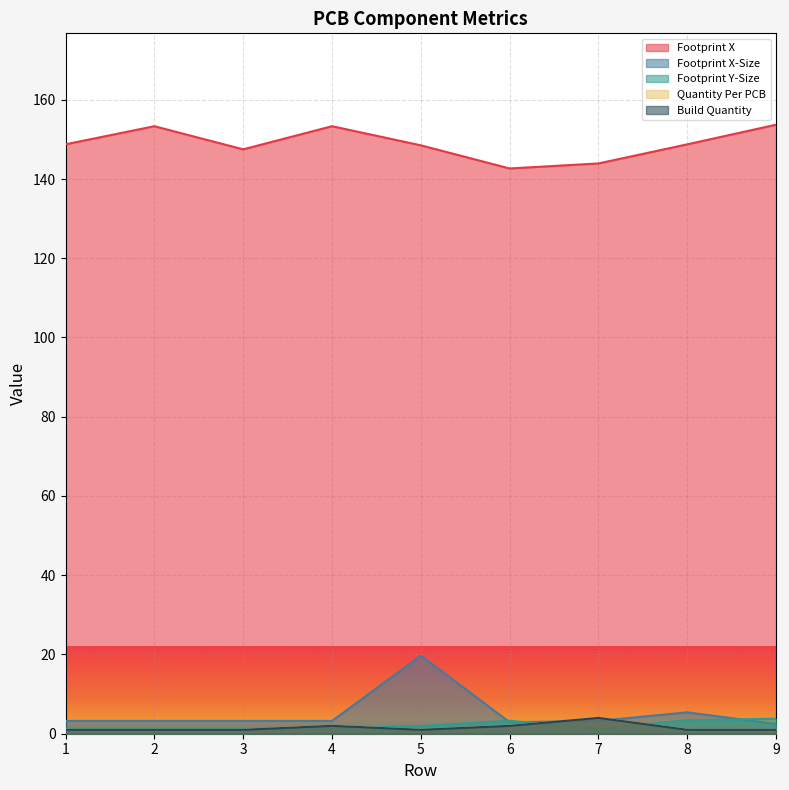

Reading right to left, list all the values displayed in this chart.

Footprint X: 153.7	148.8	143.9	142.7	148.5	153.3	147.5	153.3	148.8
Footprint X-Size: 2.5	5.4	3.2	2.9	19.7	3.2	3.2	3.2	3.2
Footprint Y-Size: 3.8	3.4	1.3	3.3	1.9	1.3	1.3	1.3	1.3
Quantity Per PCB: 1.0	1.0	4.0	2.0	1.0	2.0	1.0	1.0	1.0
Build Quantity: 1.0	1.0	4.0	2.0	1.0	2.0	1.0	1.0	1.0